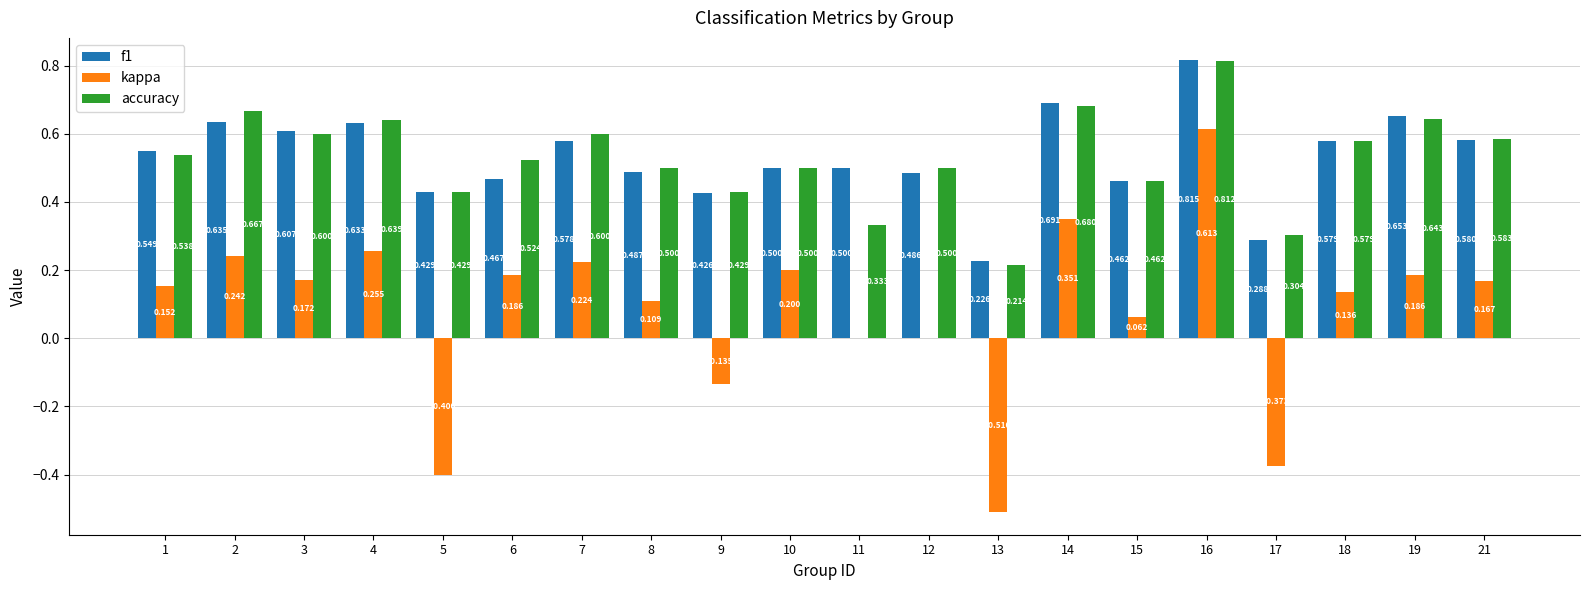

Is the value of accuracy at 7 greater than the value of f1 at 11?

Yes